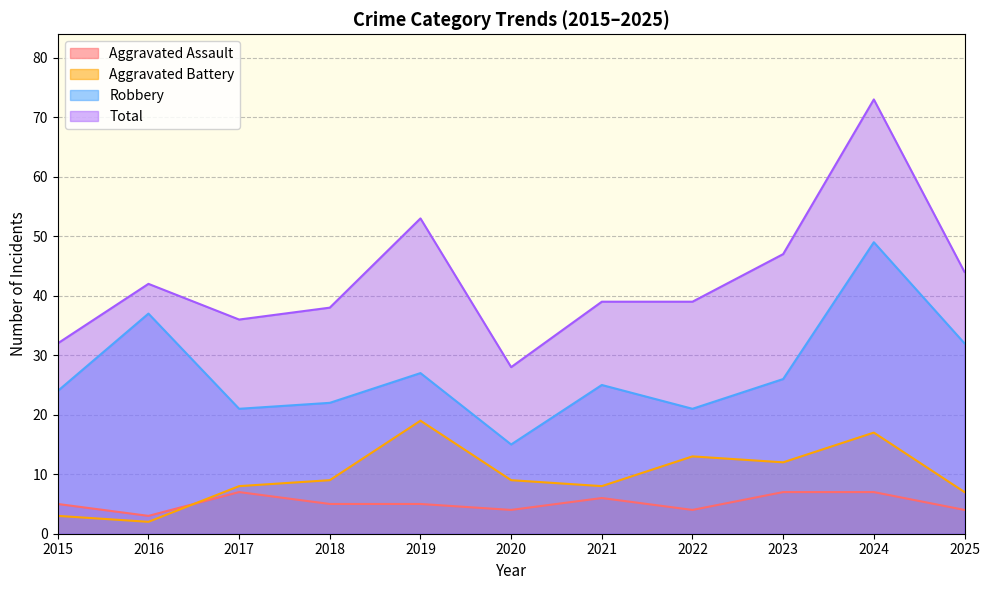

Where is the first local maximum for Aggravated Battery?

2019